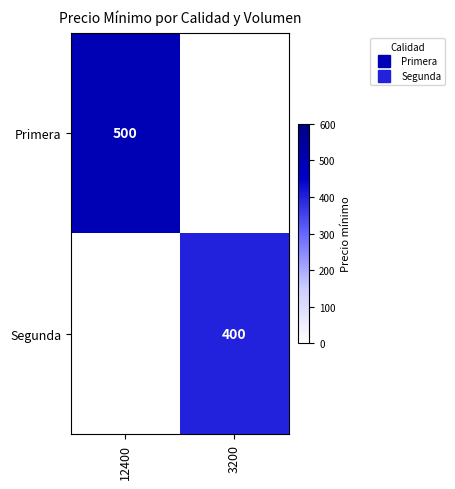

Which label corresponds to the smallest value in the chart?

3200